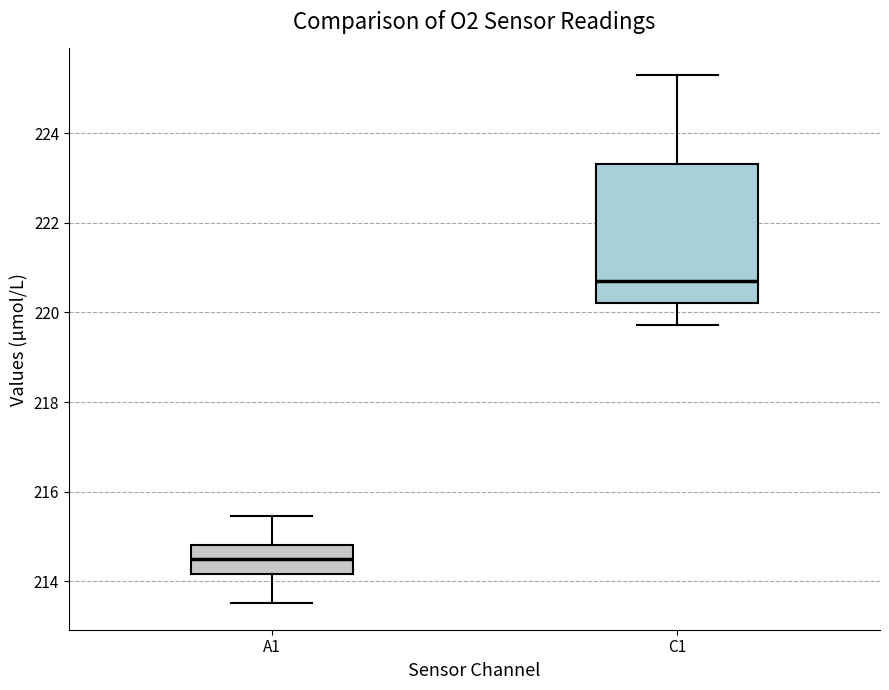

Where does the upper whisker of the box for A1 end on the y-axis? The values are not printed on the chart, so give them approximately, as read against the axis.

215.4